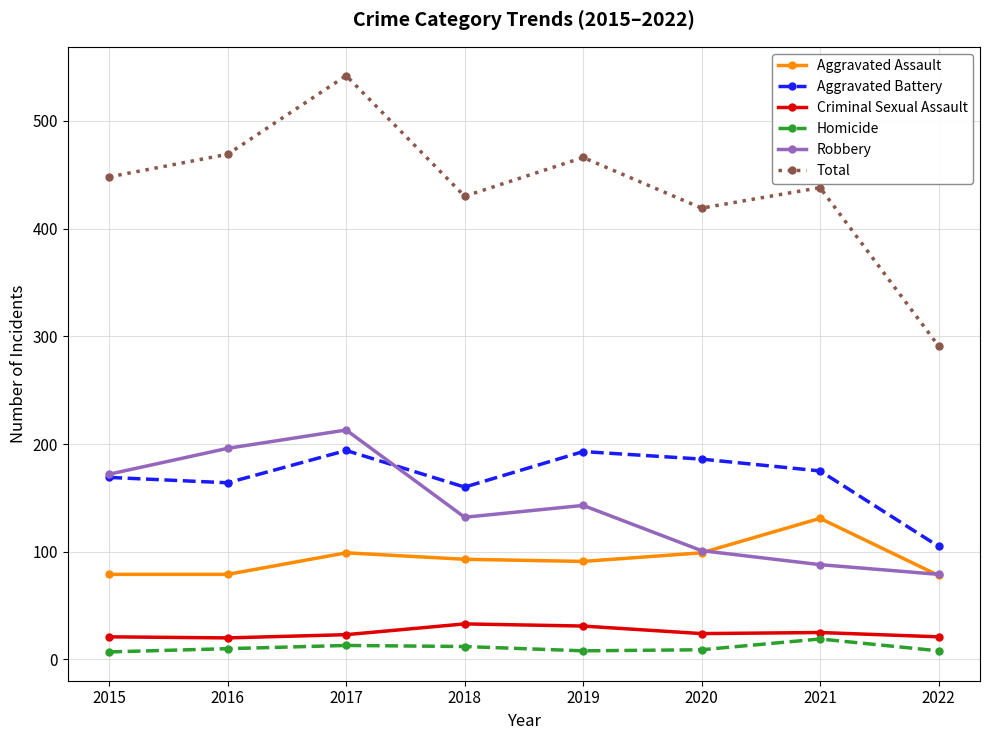

Between 2017 and 2019, which series saw the biggest shift?

Total